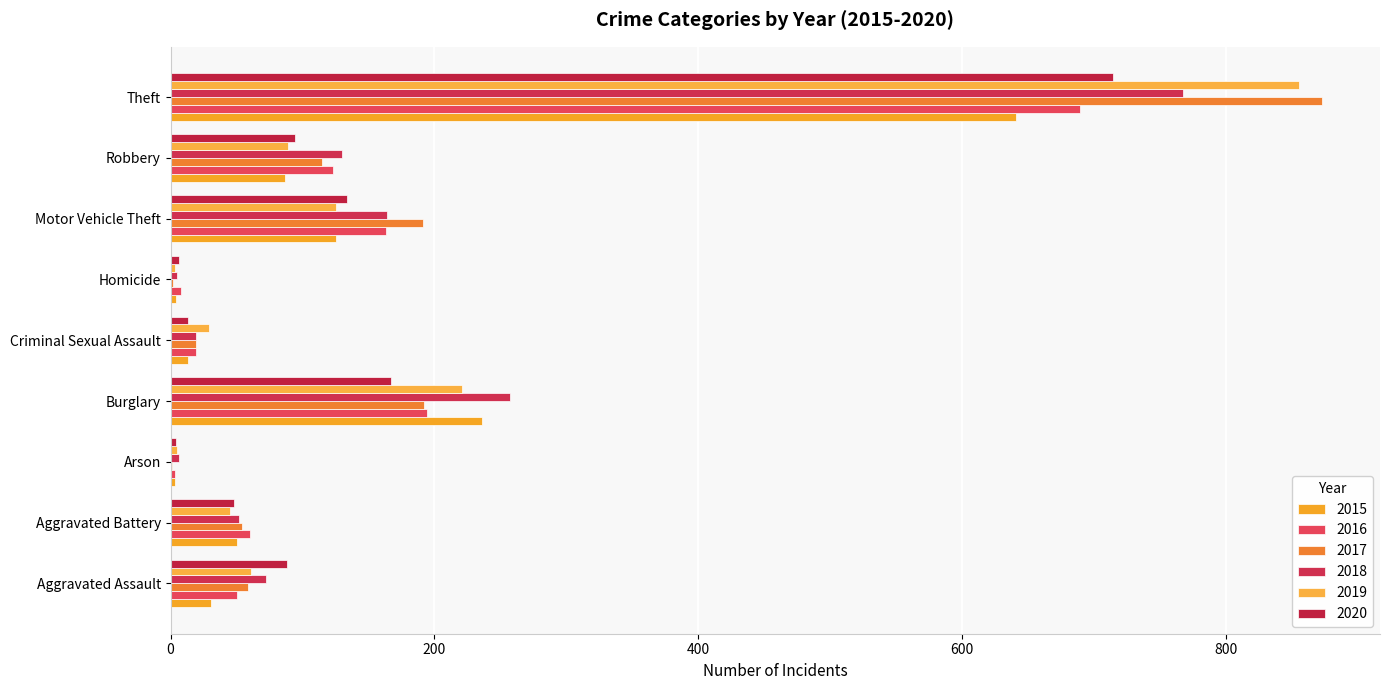

What are all the series names shown in the legend?

2015, 2016, 2017, 2018, 2019, 2020